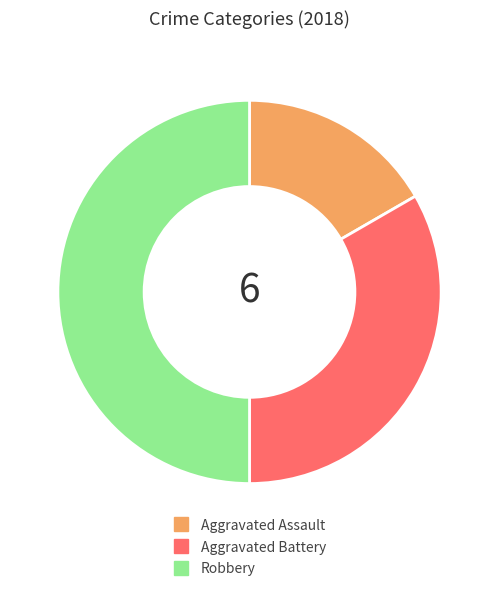

Is the sum of Robbery and Aggravated Battery greater than half?

Yes